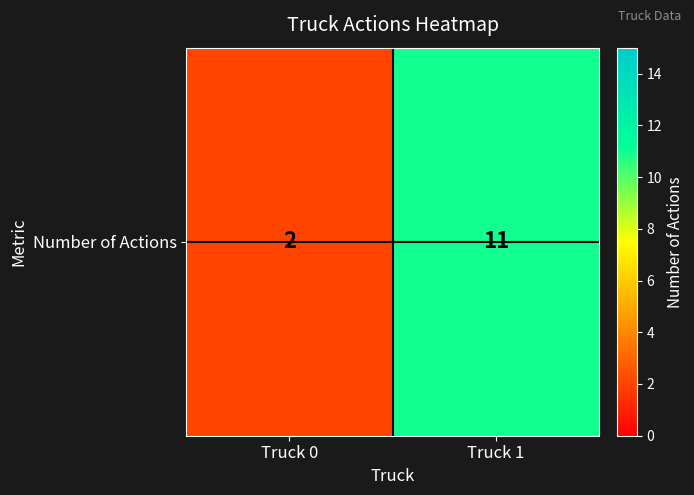

At which label is the value closest to 6?

Truck 0